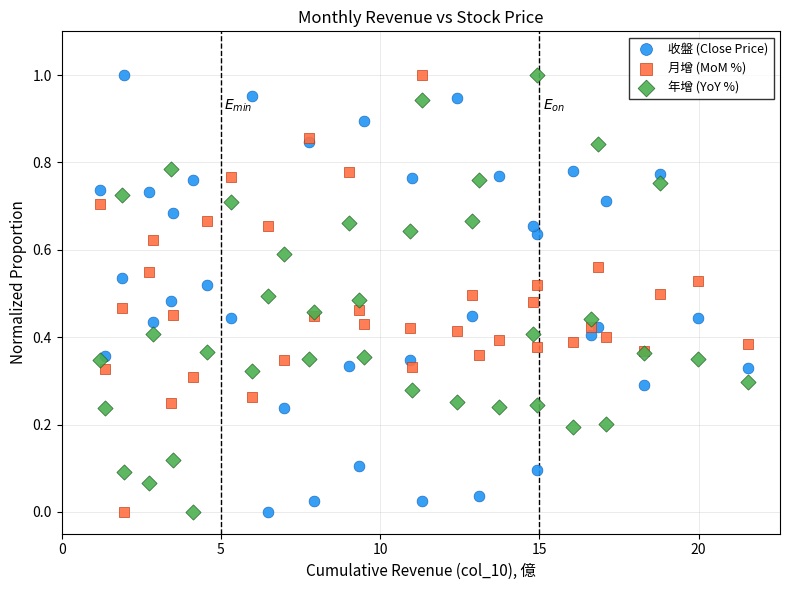

What is the X range (max minus min) for the scatter plot?

20.3